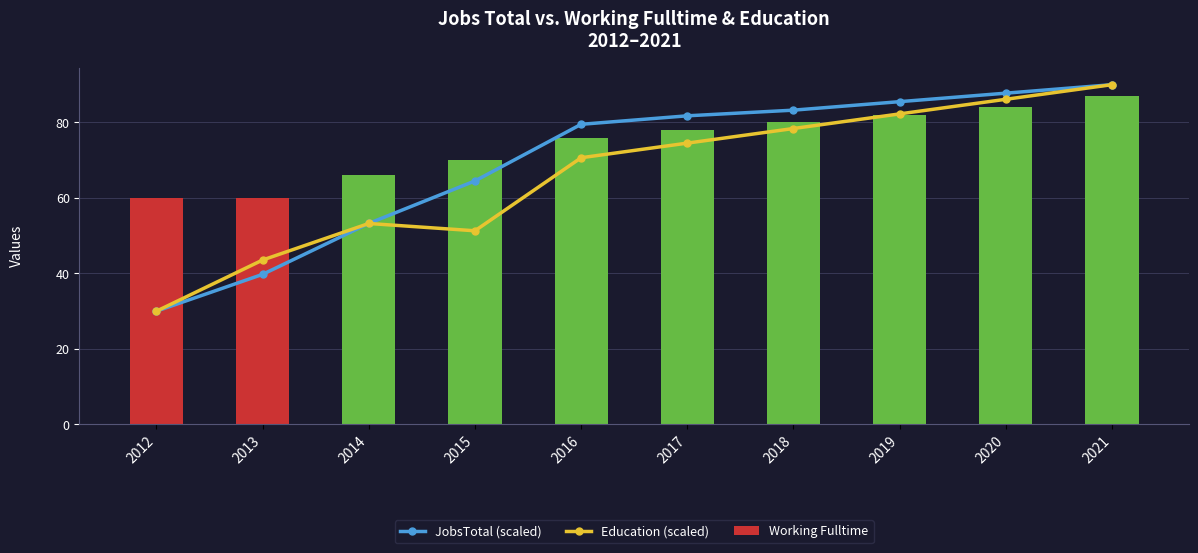

Read the Working Fulltime value at 2021.

87